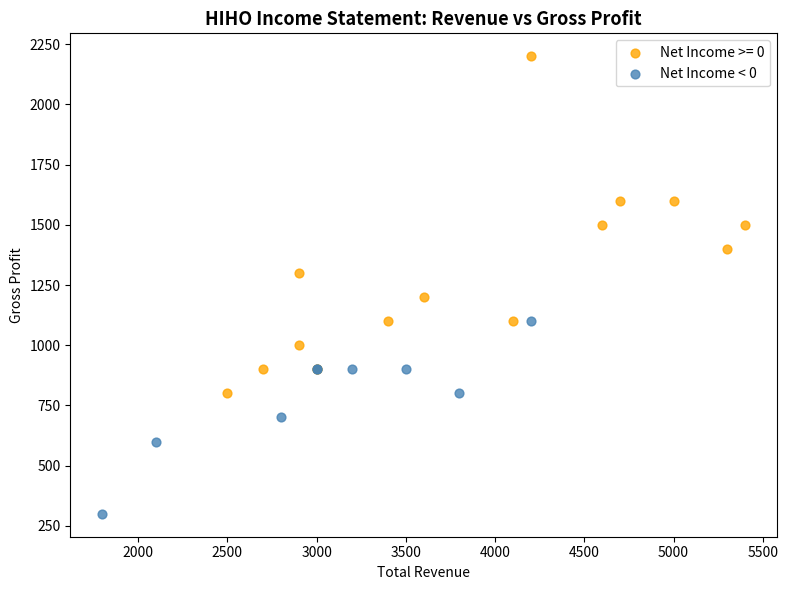

Which series has the largest Y range (max minus min)?

Net Income >= 0